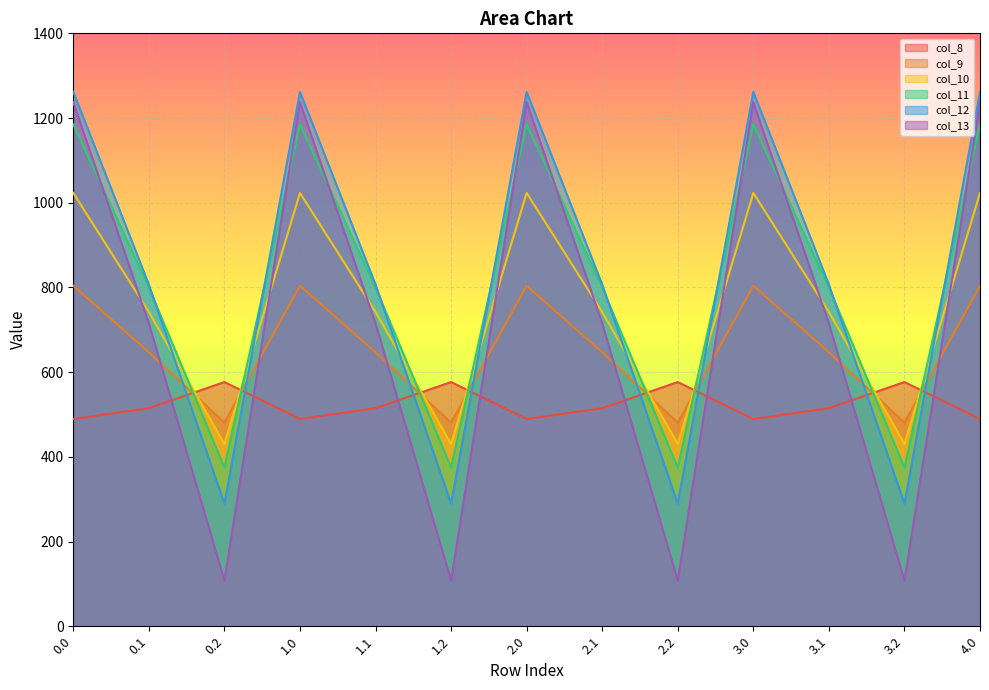

How many lines are shown in the chart?

6